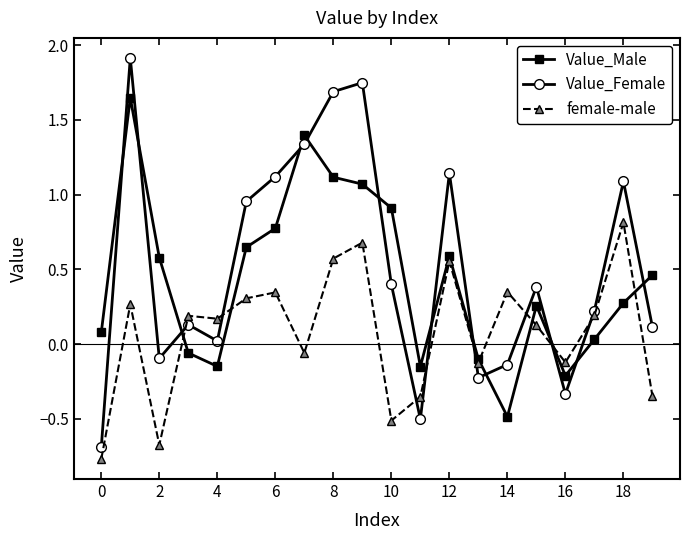

Which series has the largest total across all categories?

Value_Female